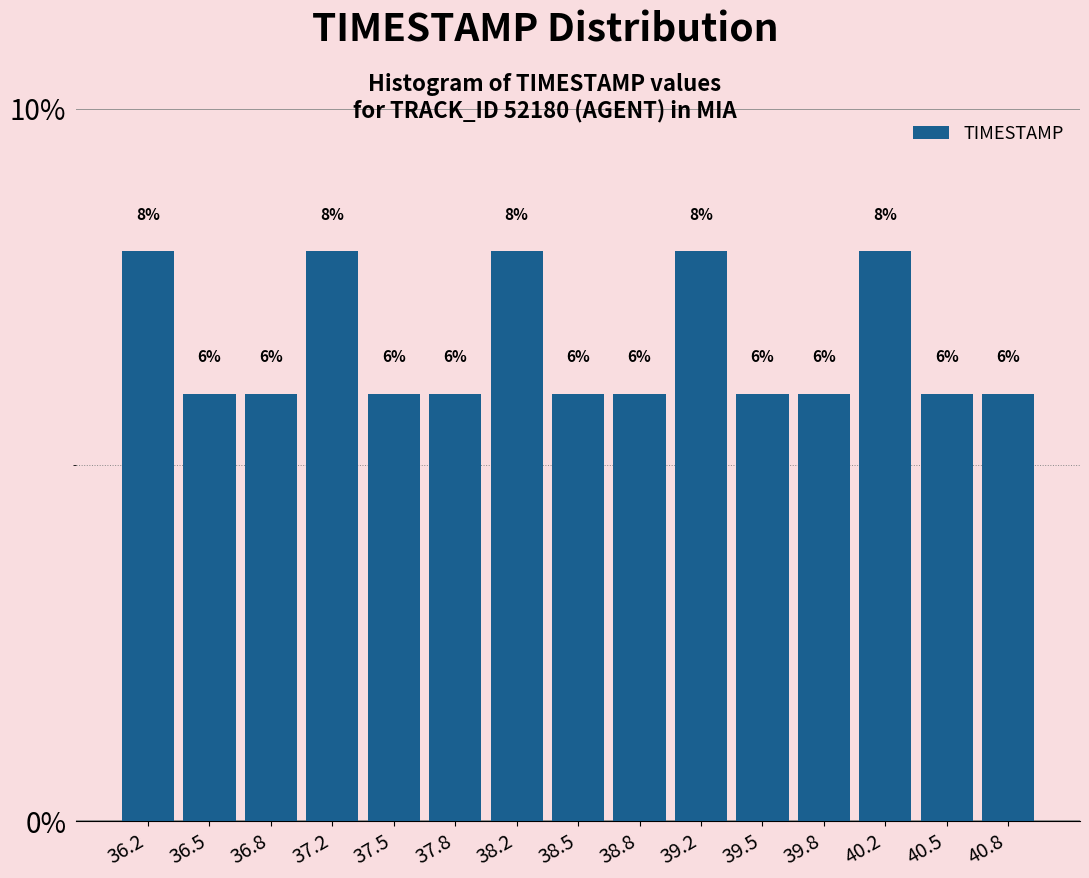

Reading left to right, list every bar in this chart as the range it spans on the x-axis followed by its height. The bar edges are not printed on the chart, so give them approximately, as read against the axis.

36.00 to 36.35: 8
36.35 to 36.65: 6
36.65 to 37.00: 6
37.00 to 37.35: 8
37.35 to 37.65: 6
37.65 to 38.00: 6
38.00 to 38.35: 8
38.35 to 38.65: 6
38.65 to 39.00: 6
39.00 to 39.35: 8
39.35 to 39.65: 6
39.65 to 40.00: 6
40.00 to 40.35: 8
40.35 to 40.65: 6
40.65 to 41.00: 6